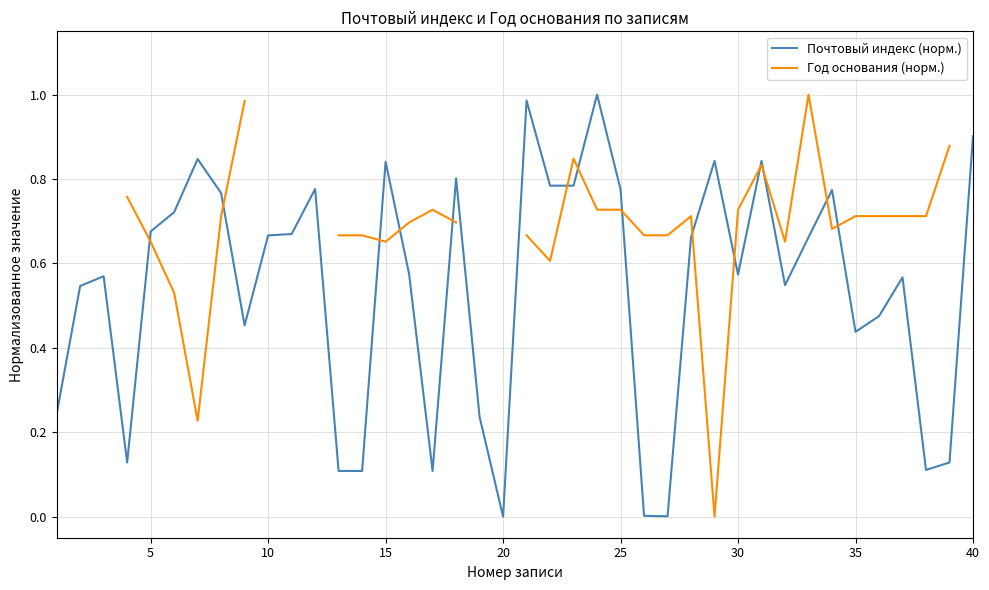

True or false: Почтовый индекс (норм.) has a value of 0.0 at 20.

True